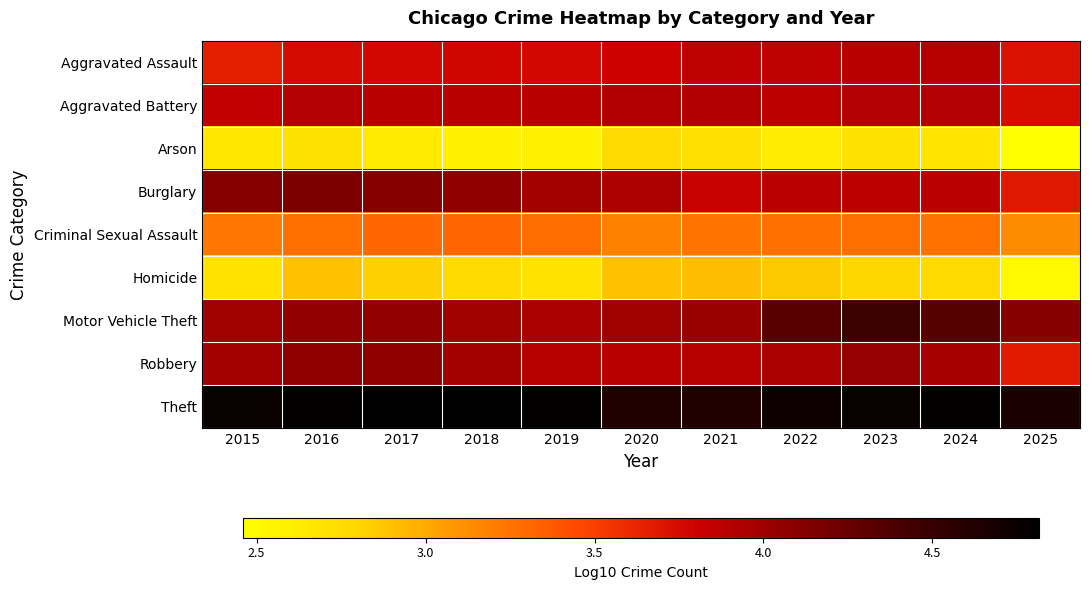

What is the minimum value shown in the chart?

2.5